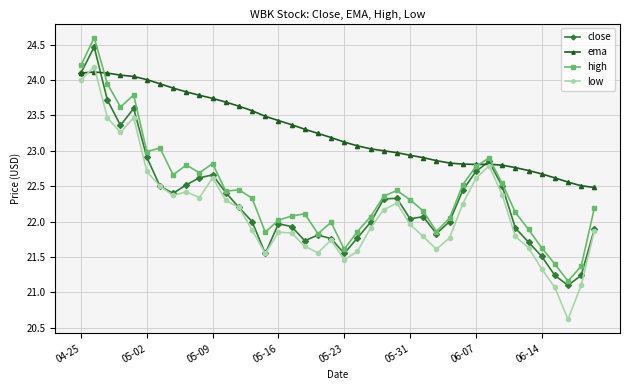

At how many categories does at least one series exceed 21?

40